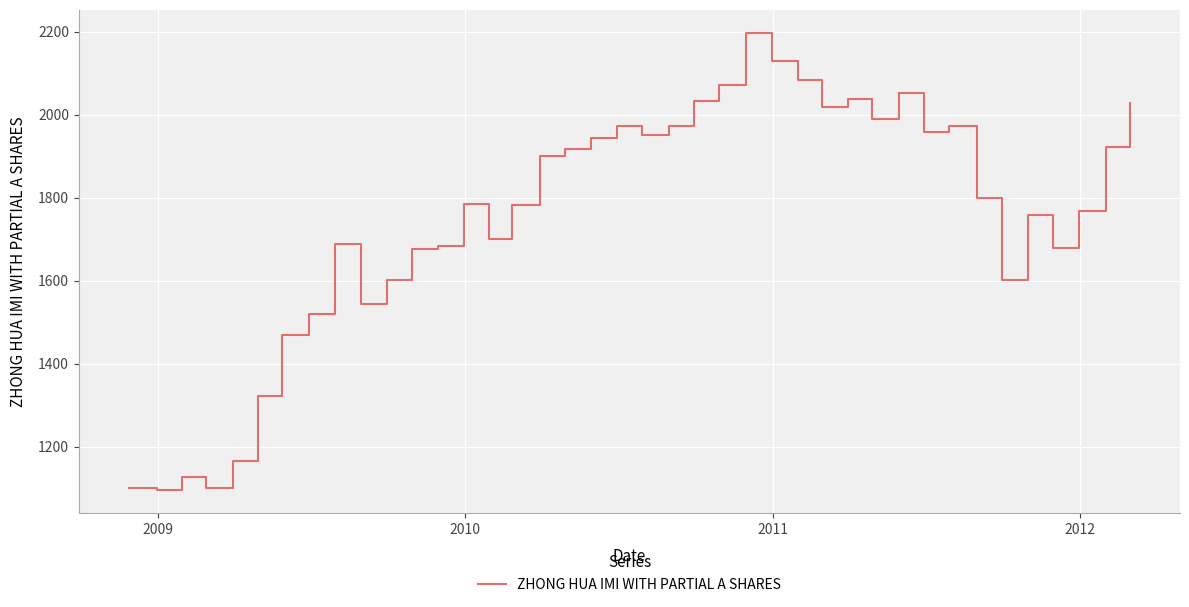

What is the maximum value shown in the chart?

2197.2